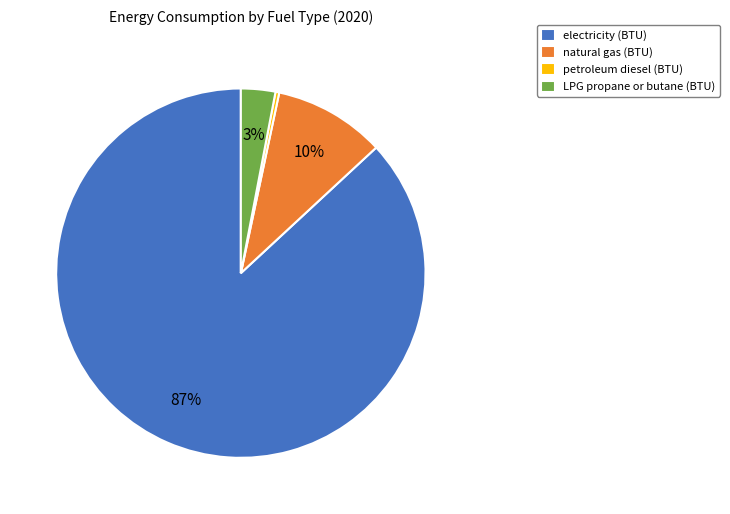

Which slice is the largest?

electricity (BTU)